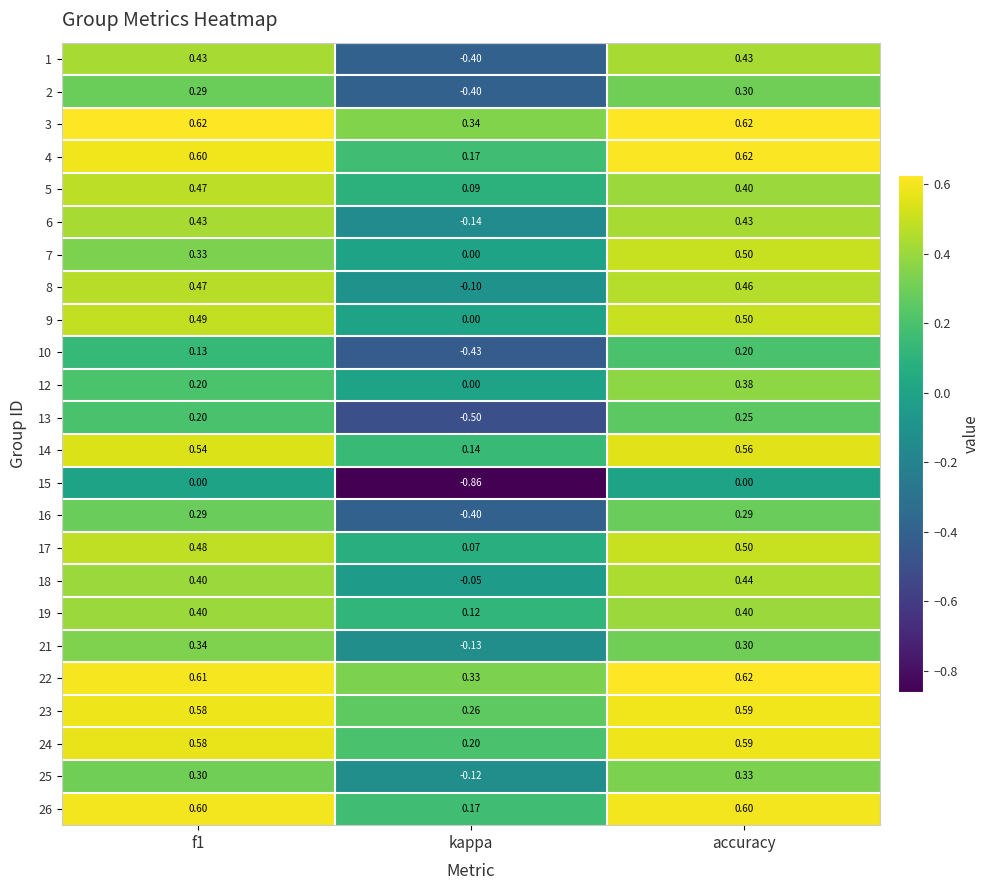

At which category does the chart reach its minimum across all series?

kappa